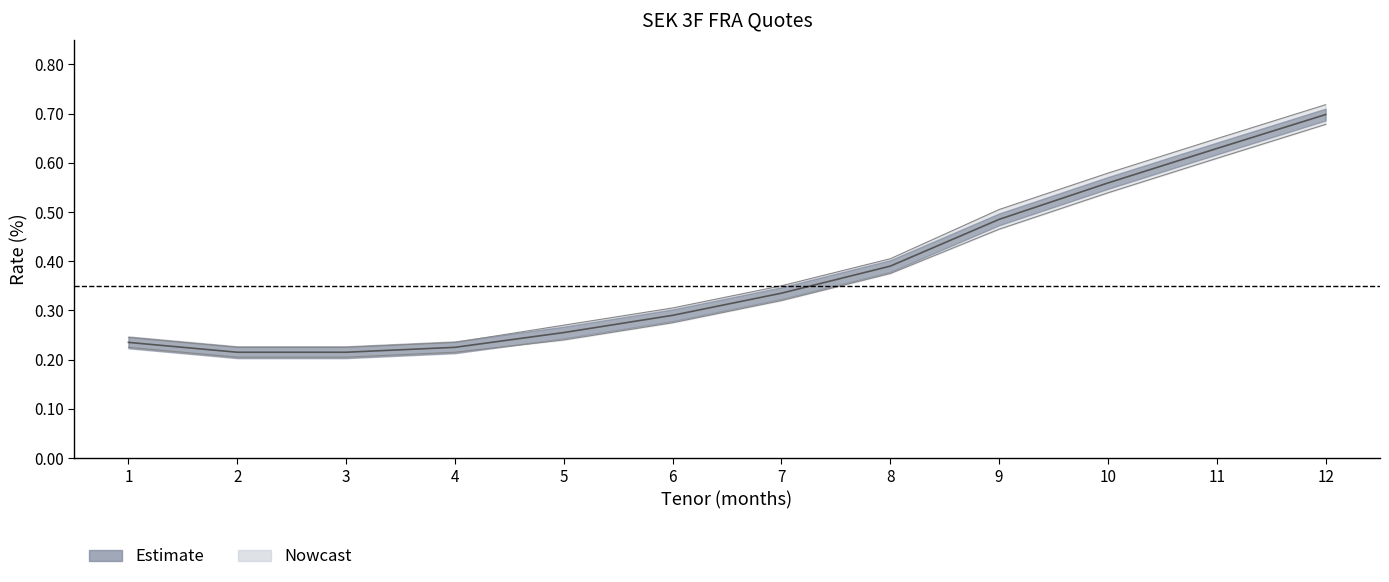

True or false: Mid has a value of 0.6 at 11.

True